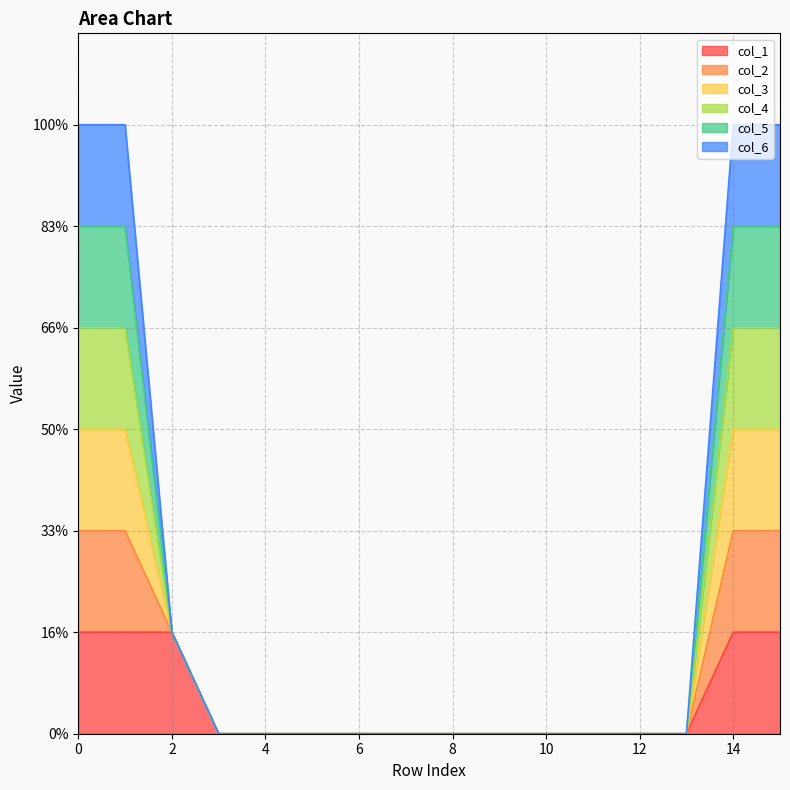

The col_4 series shows 0 at 8. True or false?

True